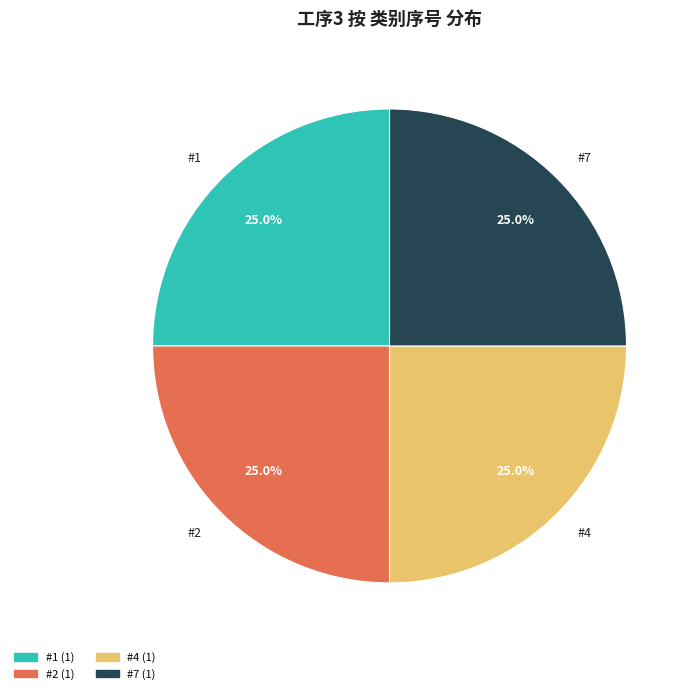

How much of the chart is everything except #2?

75.0%